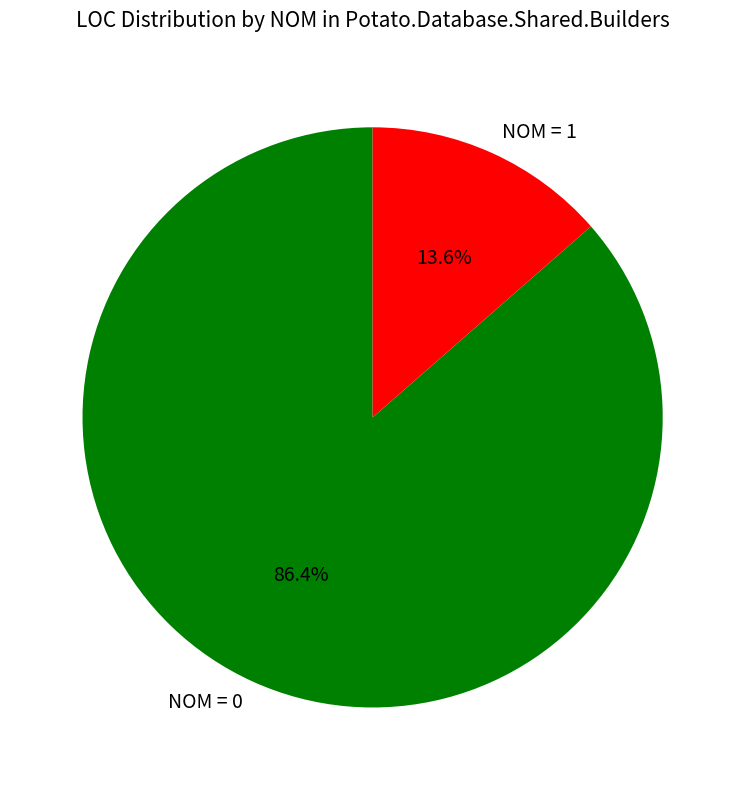

Is there a majority slice in this chart?

Yes